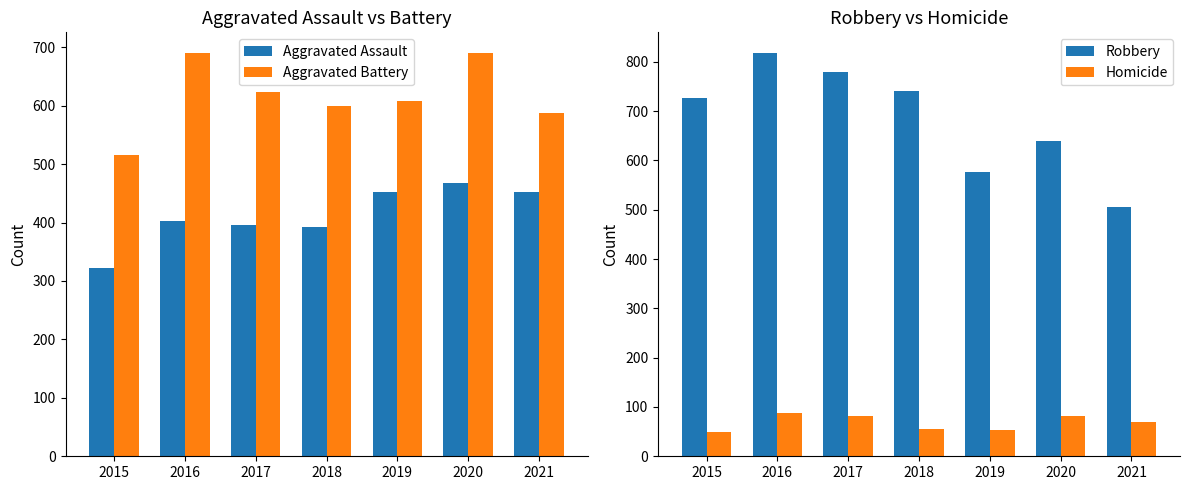

Reading right to left, extract all data points from this chart.

Aggravated Assault: 452	468	452	392	396	402	323
Aggravated Battery: 588	691	608	600	623	691	515
Robbery: 506	639	577	741	780	819	726
Homicide: 69	81	53	56	82	87	50